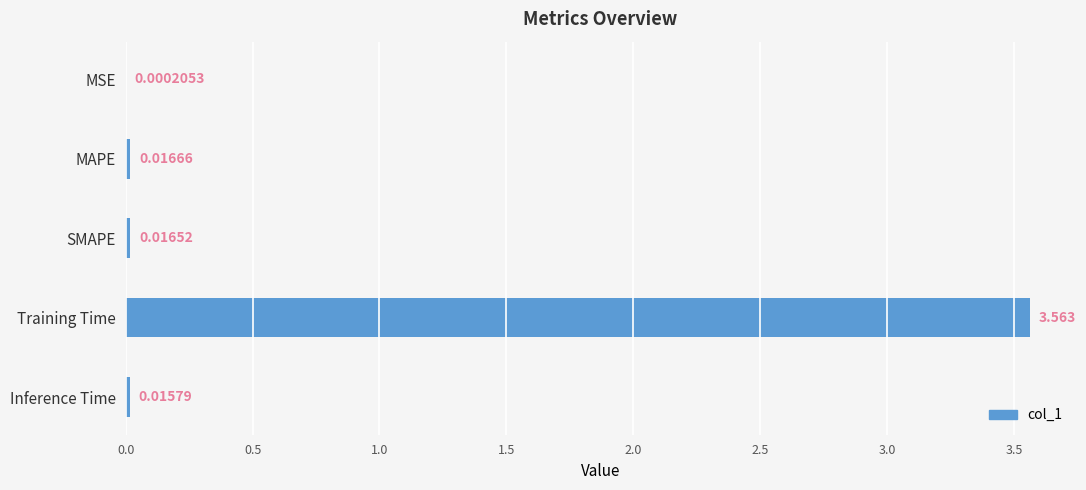

Which category has the highest value across all series?

Training Time